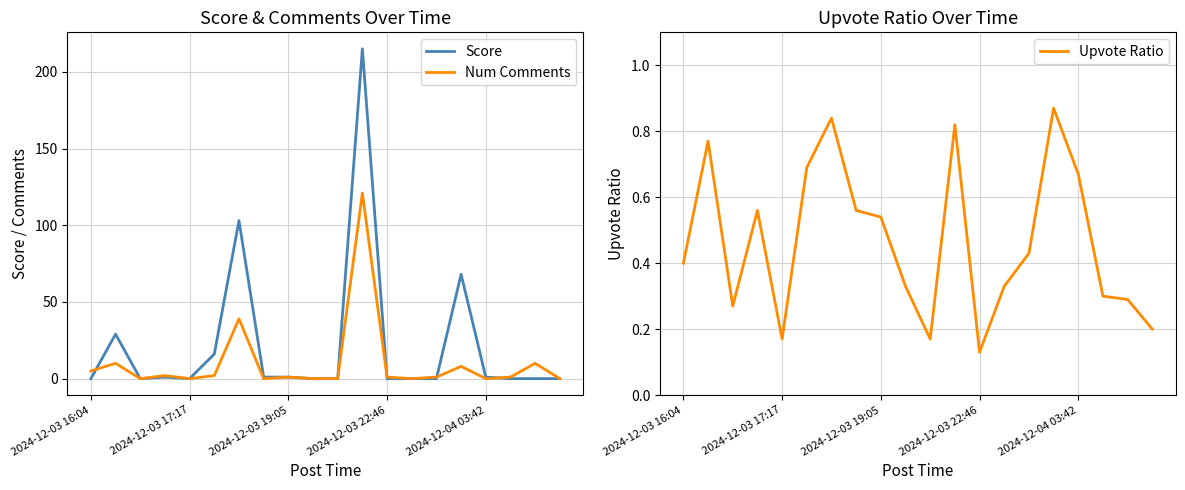

Rank the series by their average value, from highest to lowest.

Score, Num Comments, Upvote Ratio